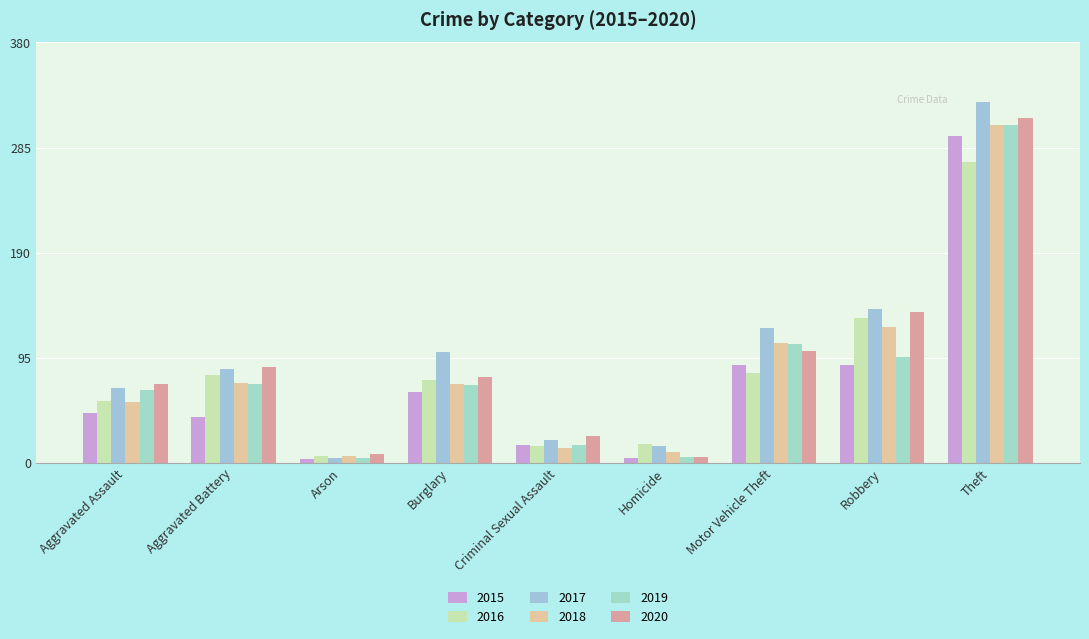

How many values in the 2020 series are below 78?

4